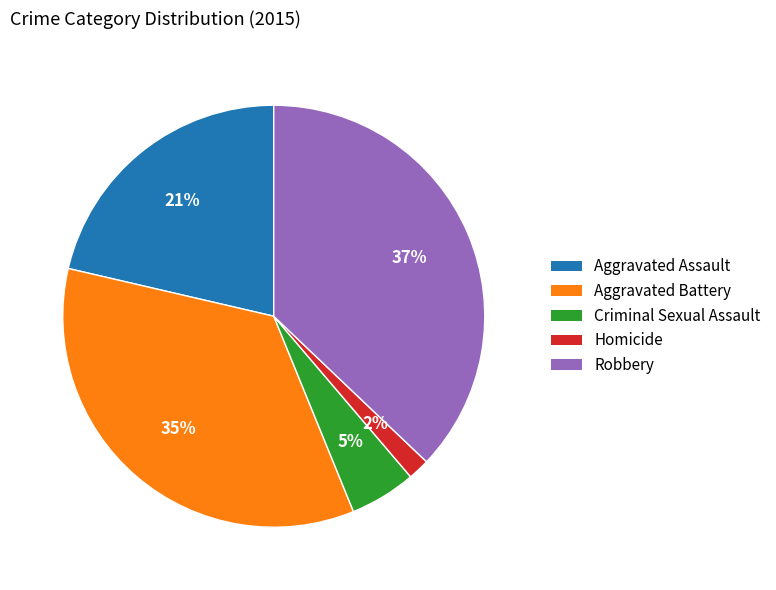

Which slice is the largest?

Robbery